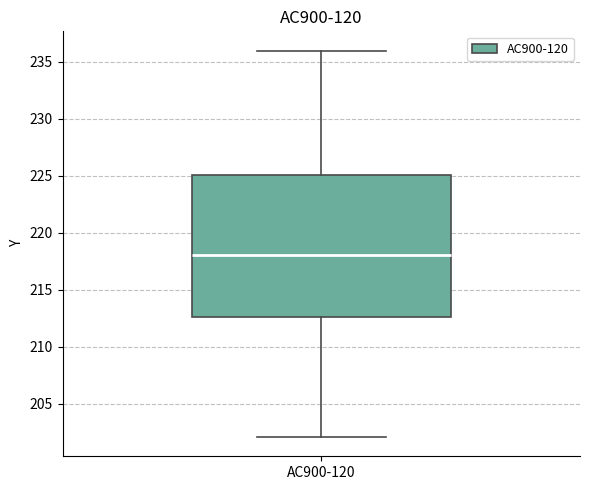

Read this box plot against the y-axis: the position of the median line, the range covered by the box, and the ends of both whiskers. The values are not printed on the chart, so give them approximately, as read against the axis.

median 218.0, box 212.5 to 225.0, whiskers 202.0 to 236.0